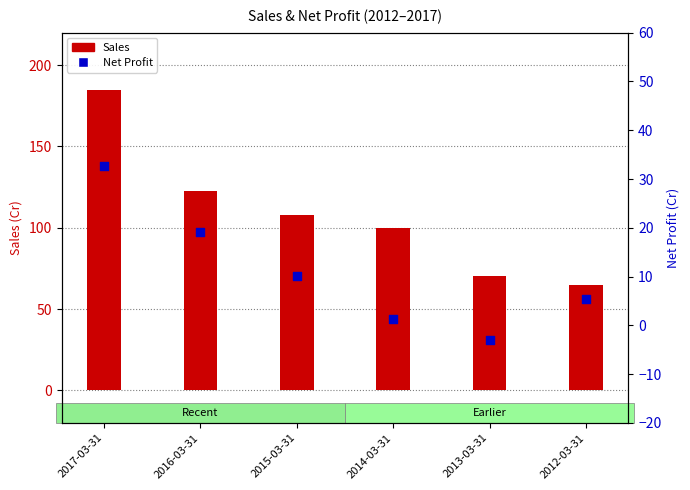

Is the value of Net Profit at 2016-03-31 greater than the value of Sales at 2016-03-31?

No